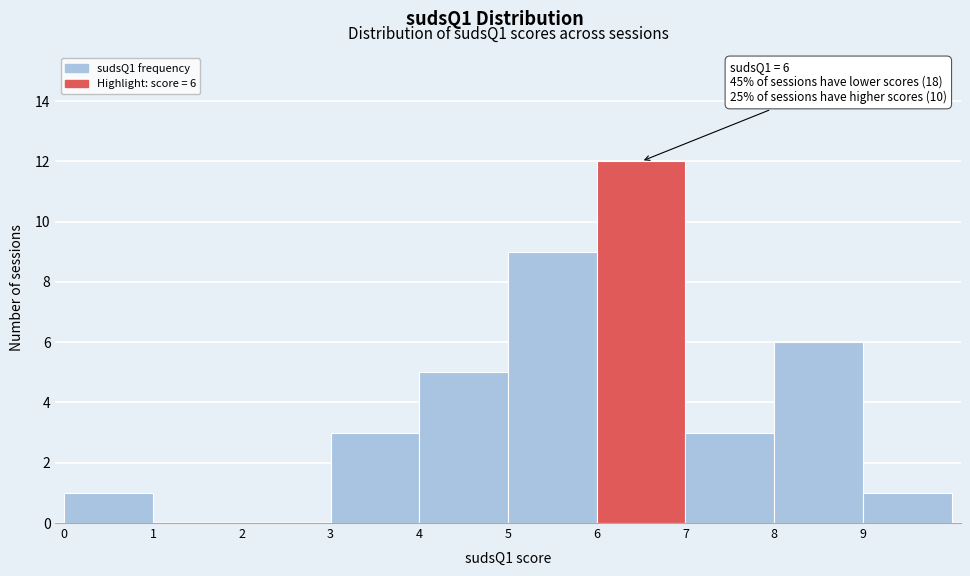

Which range on the x-axis has the tallest bar?

6 to 7